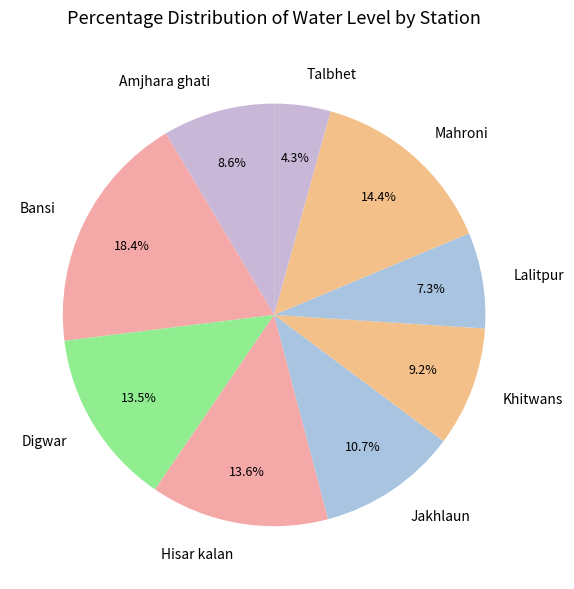

Combined, do Lalitpur and Mahroni account for over 50%?

No